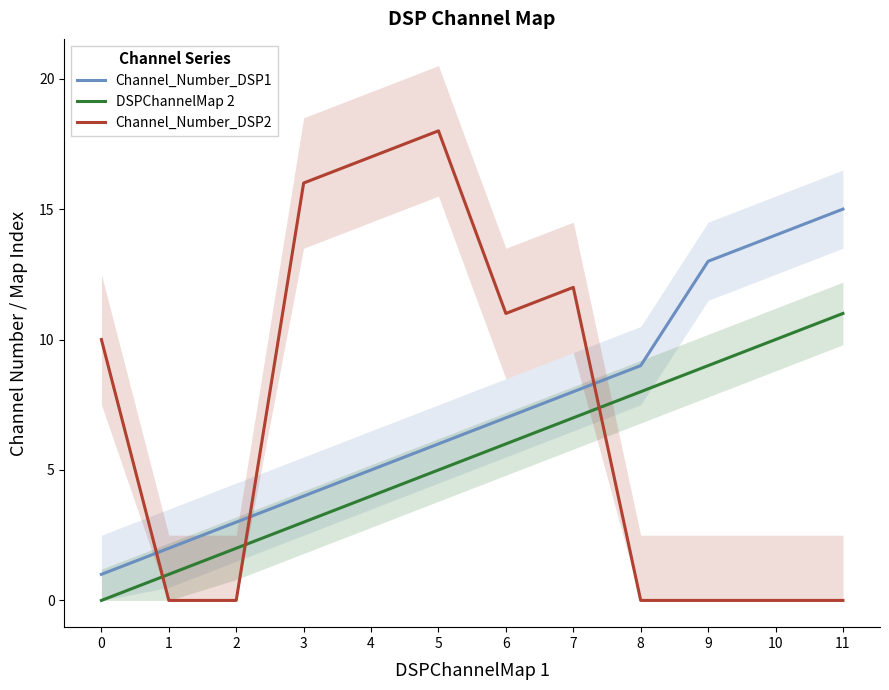

What are all the series names shown in the legend?

Channel_Number_DSP1, DSPChannelMap 2, Channel_Number_DSP2